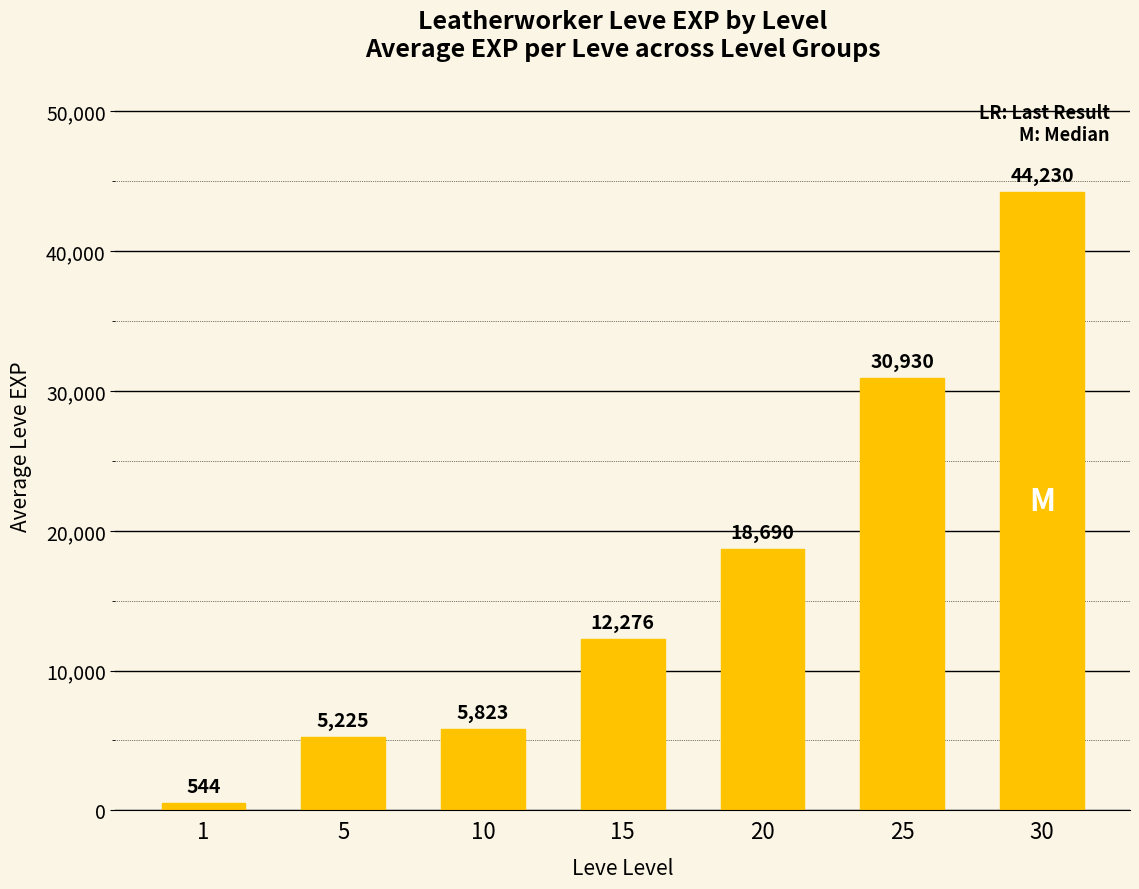

Where is the data nearest to the value 22387?

20